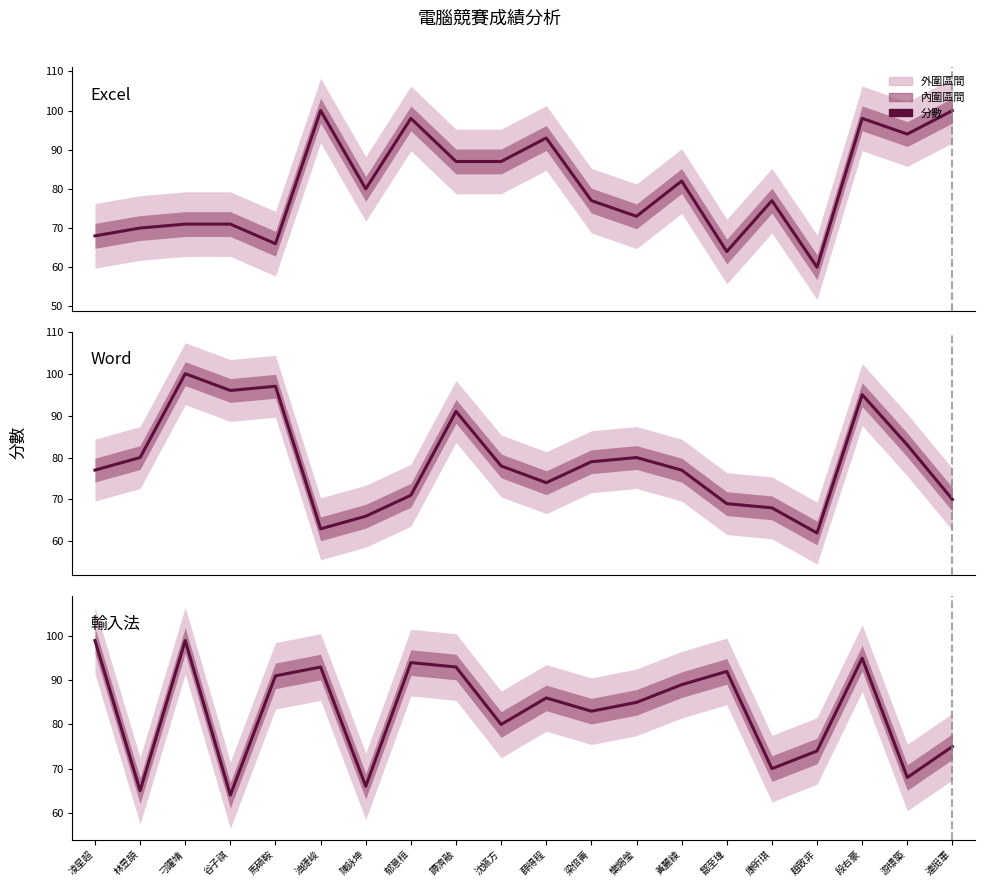

Where is the first local maximum for 輸入法?

刁躍靖